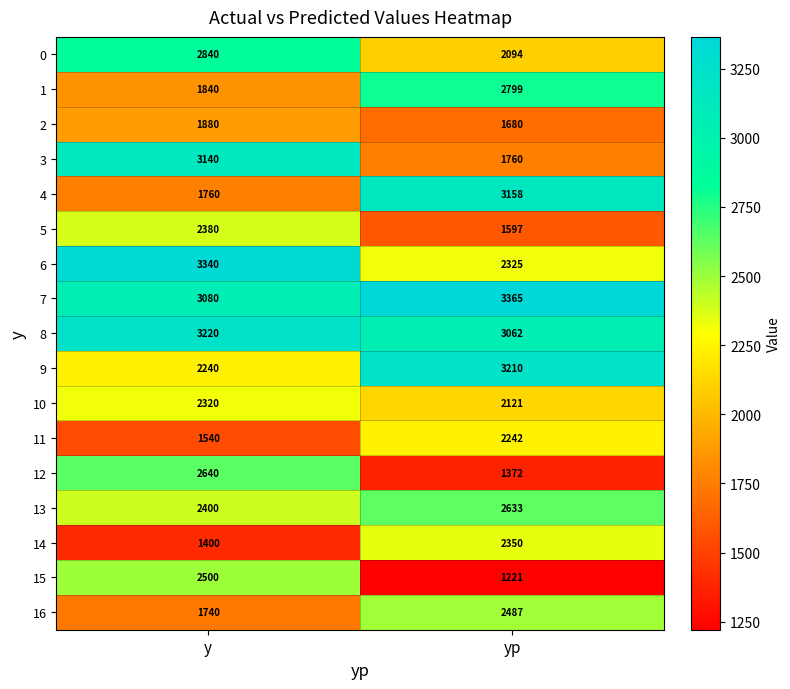

Between y and yp, which series saw the biggest shift?

4